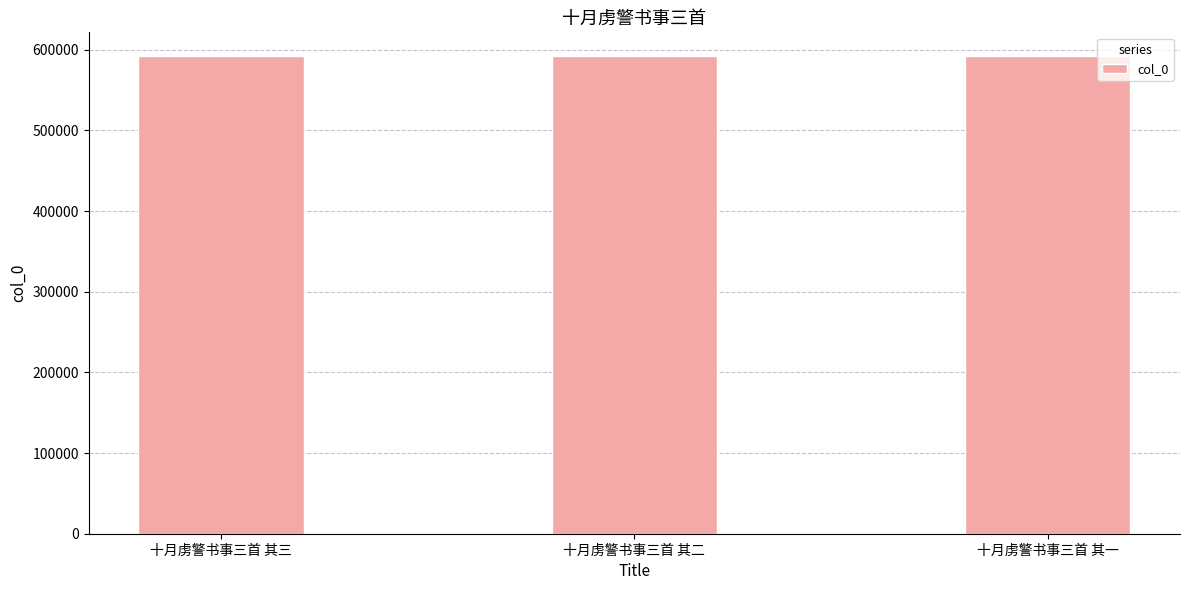

Is it true that the value at 十月虏警书事三首 其二 is 263956?

False